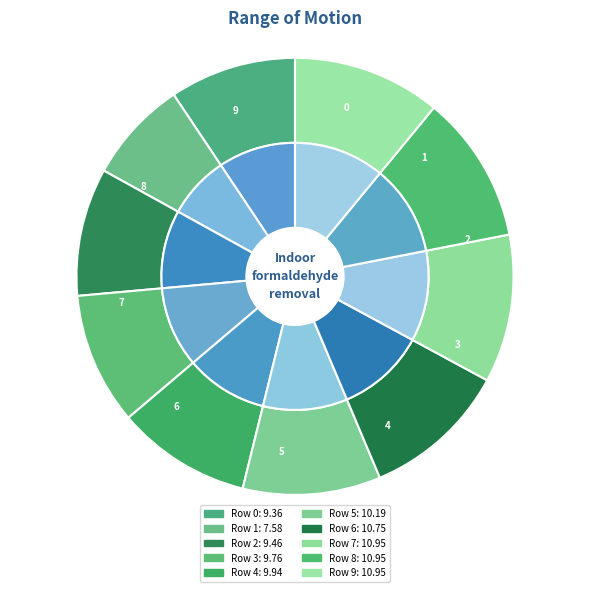

Is there a majority slice in this chart?

No